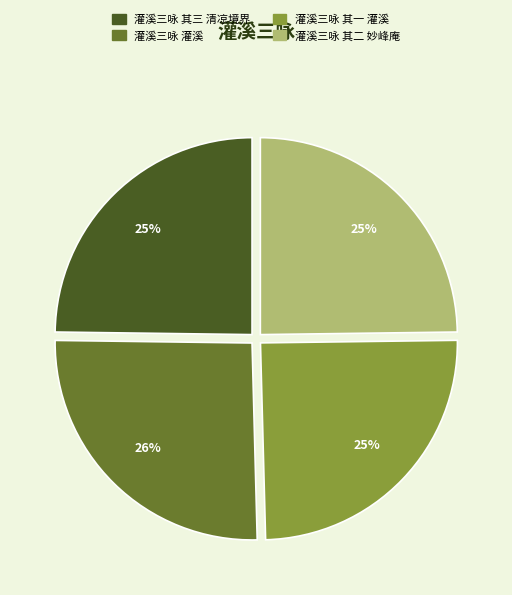

How many segments does this pie chart have?

4